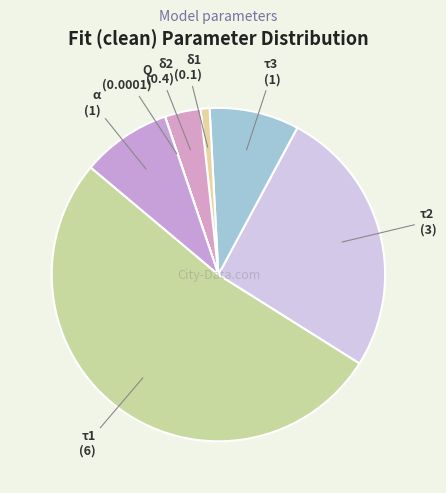

Which category has the biggest portion of the pie?

τ1